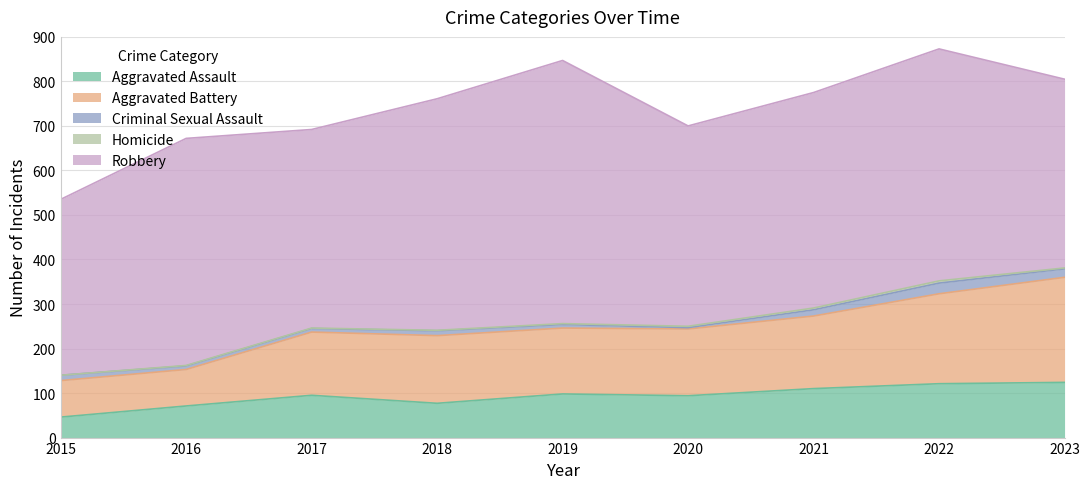

Between 2021 and 2023, which series saw the biggest shift?

Aggravated Battery